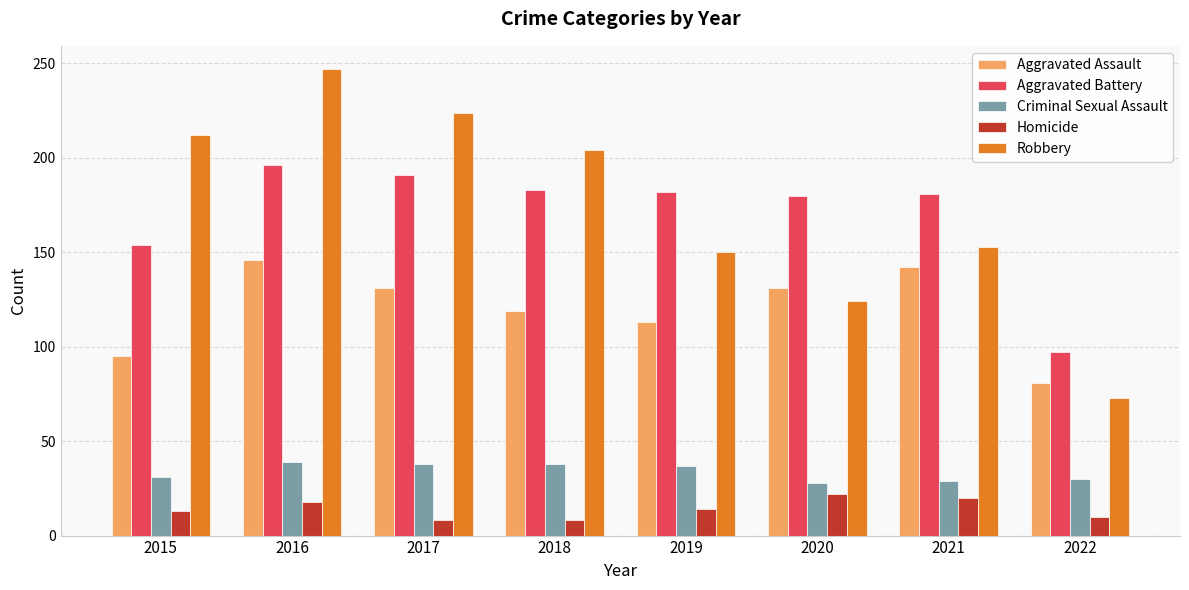

At which label is Robbery closest to 160?

2021